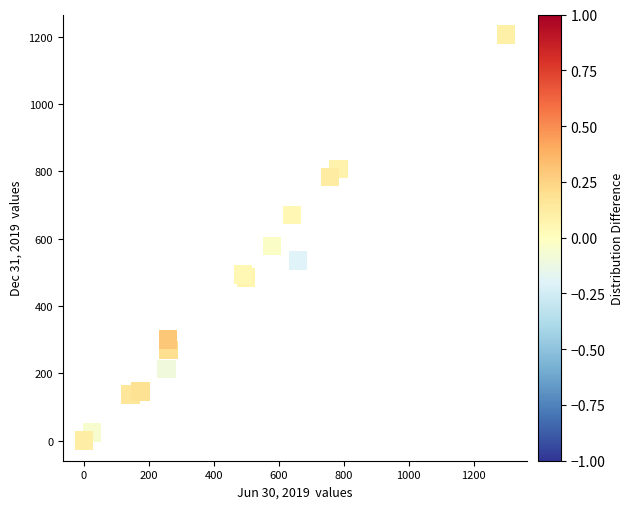

What Y value in the scatter plot is closest to 603?

578.0